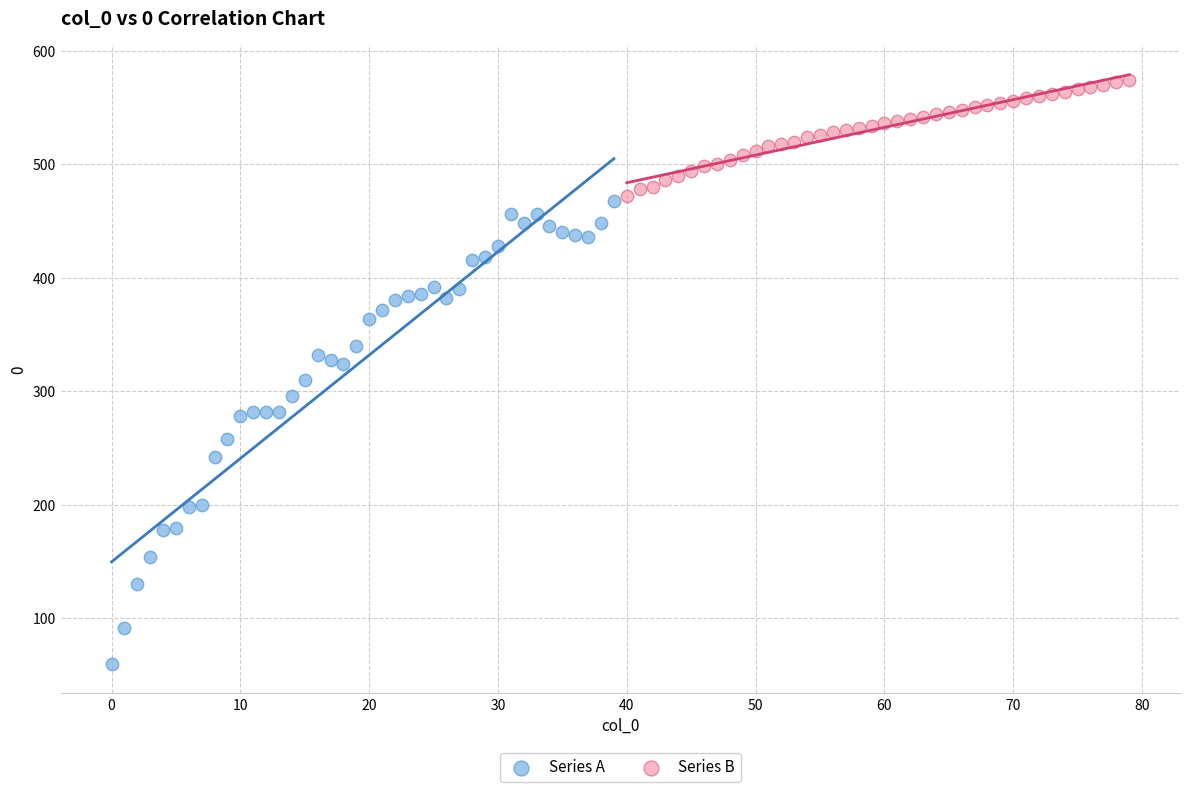

Which series has the largest Y range (max minus min)?

Series A